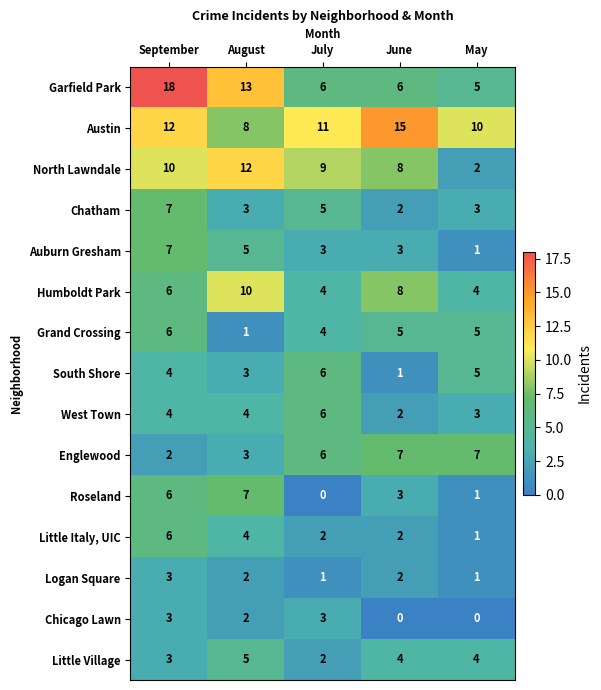

At which label does West Town reach its peak?

July